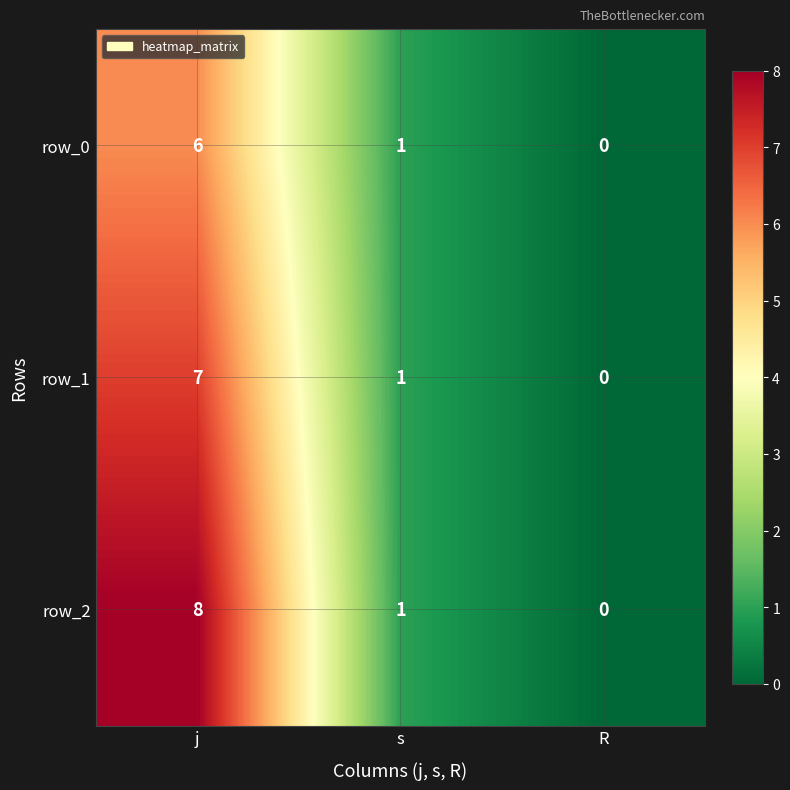

Rank the categories by row_1 value from highest to lowest.

j, s, R